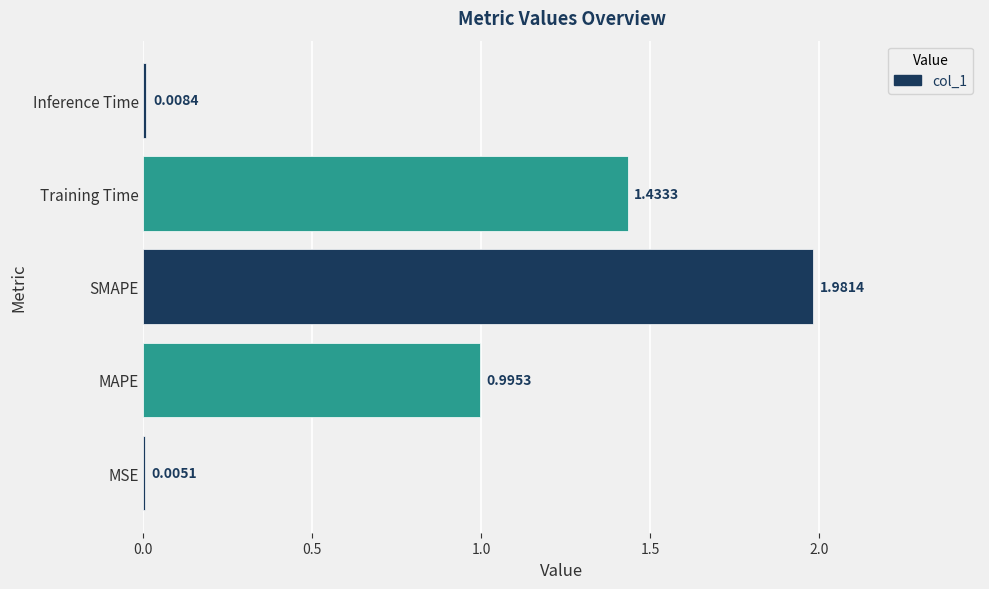

What is the average value?

0.9